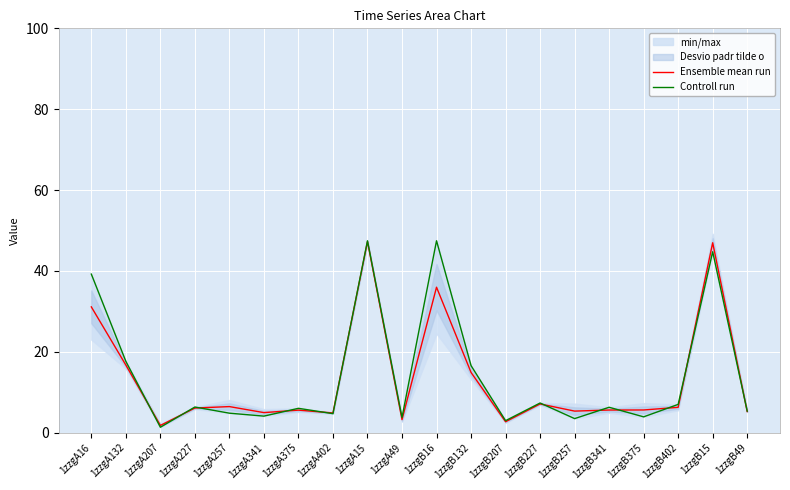

Reading left to right, transcribe all the data shown in this chart.

Ensemble mean run: 31.1	16.7	1.8	6.1	6.4	4.9	5.6	4.9	47.3	3.2	36.0	14.9	2.7	7.1	5.3	5.6	5.6	6.3	47.0	5.2
Controll run: 39.2	17.6	1.3	6.3	4.8	4.1	6.0	4.7	47.5	3.8	47.5	16.6	3.0	7.3	3.5	6.3	3.9	7.0	44.7	5.3